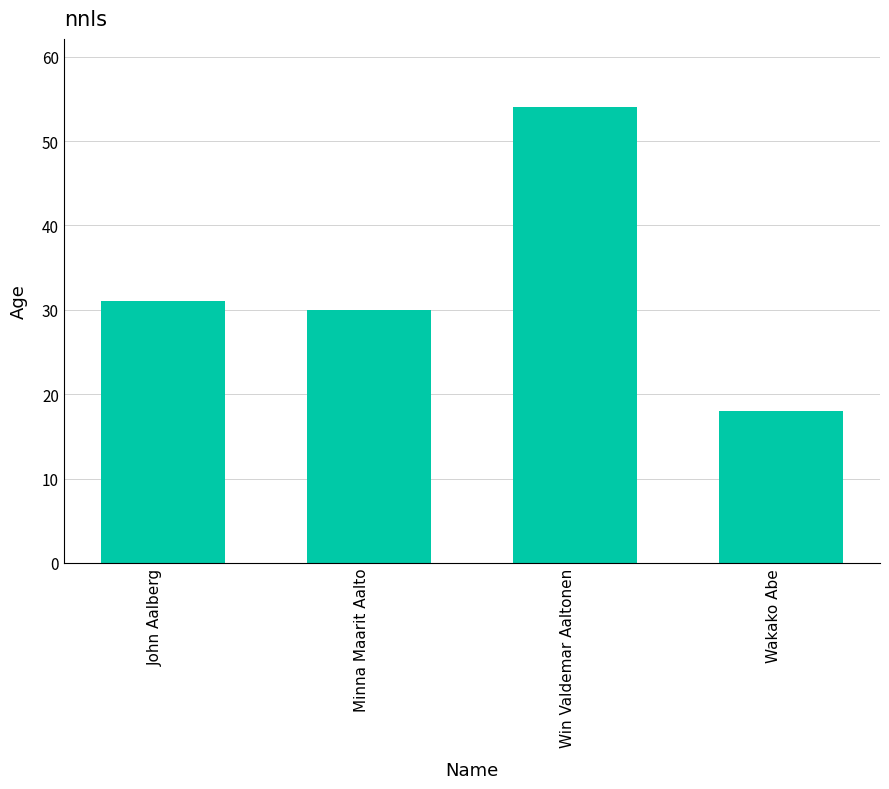

Does the chart contain stacked bars?

No